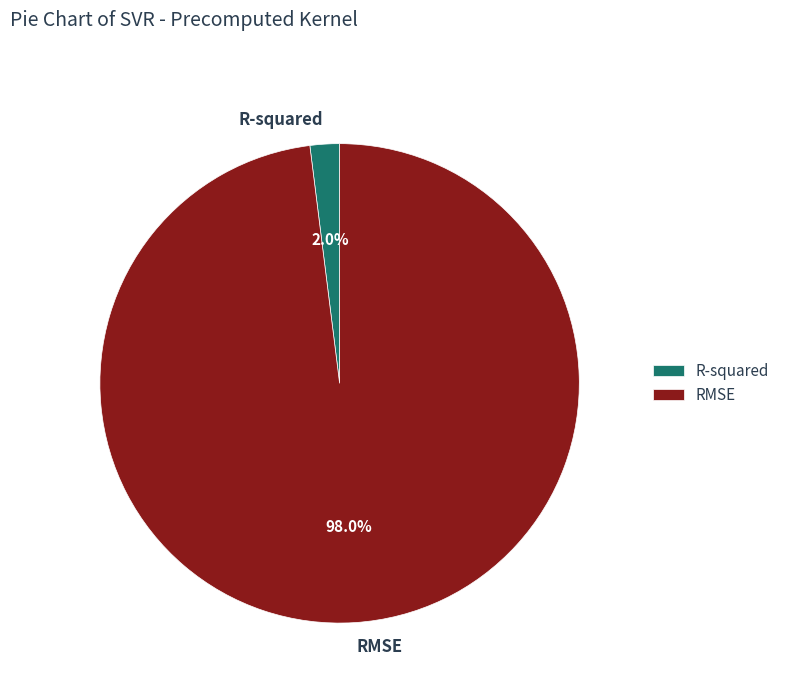

Between RMSE and R-squared, which is larger?

RMSE